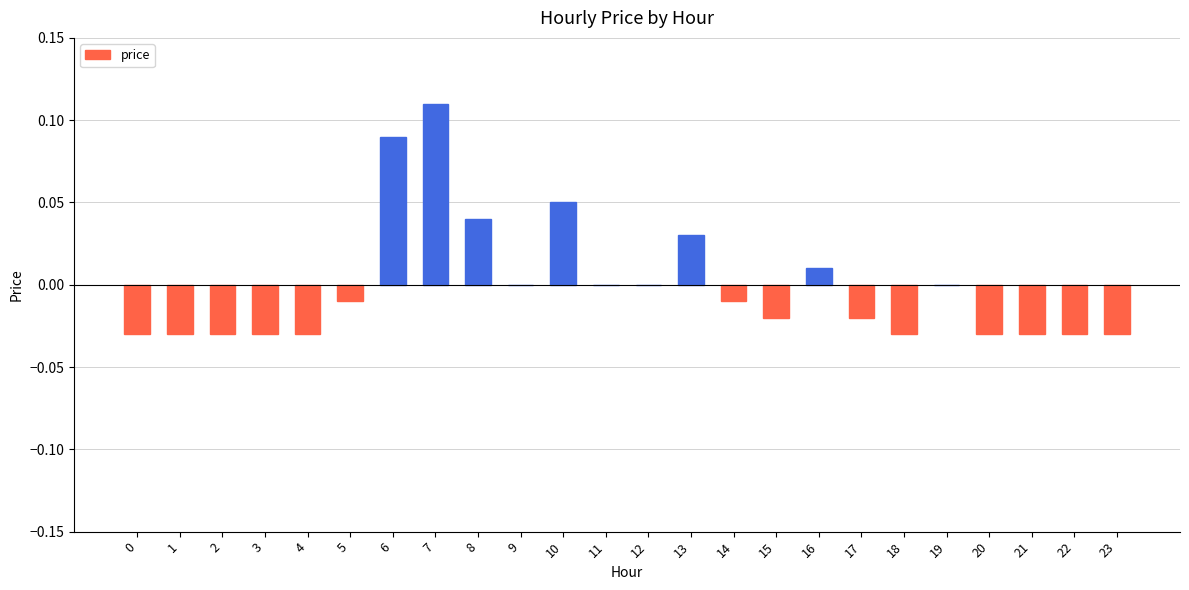

Which category has the highest value across all series?

7